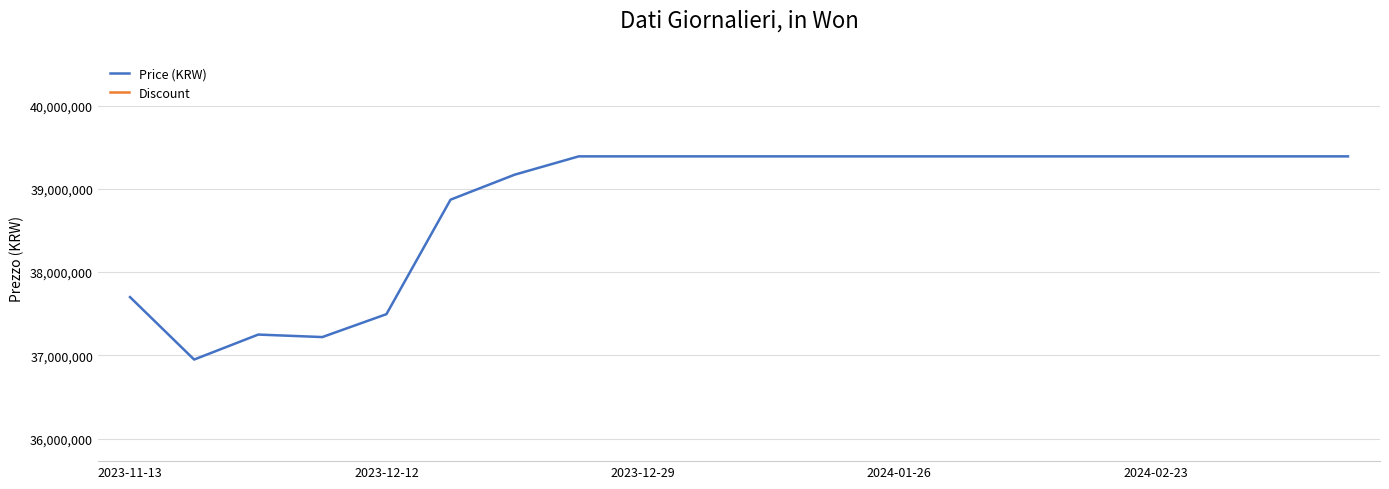

Is it true that Discount equals 0 at 5?

True